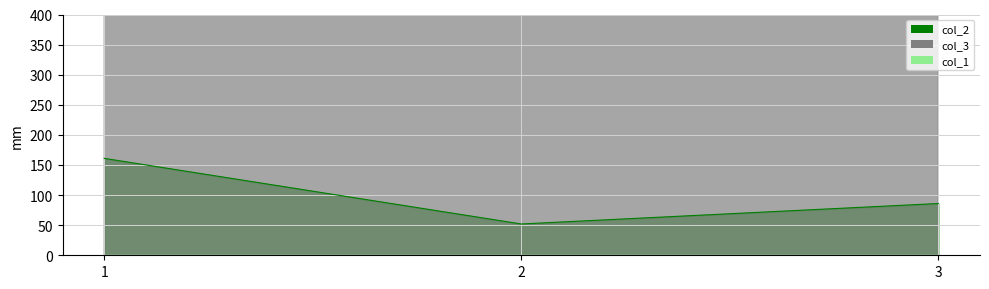

What is the minimum value for col_2?

52